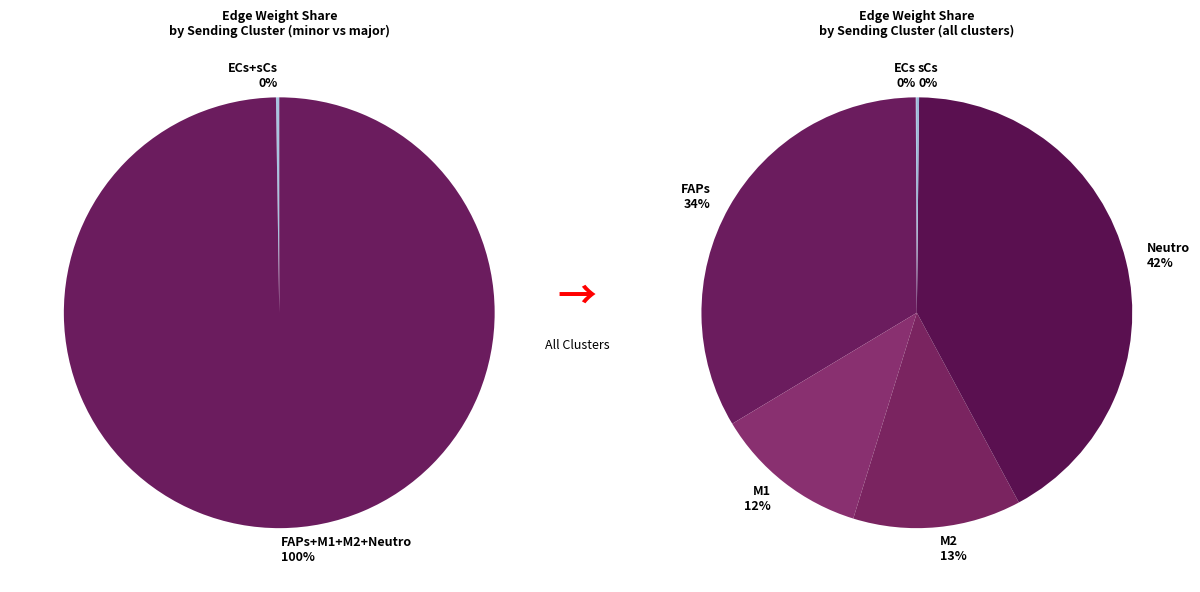

How many segments does this pie chart have?

6